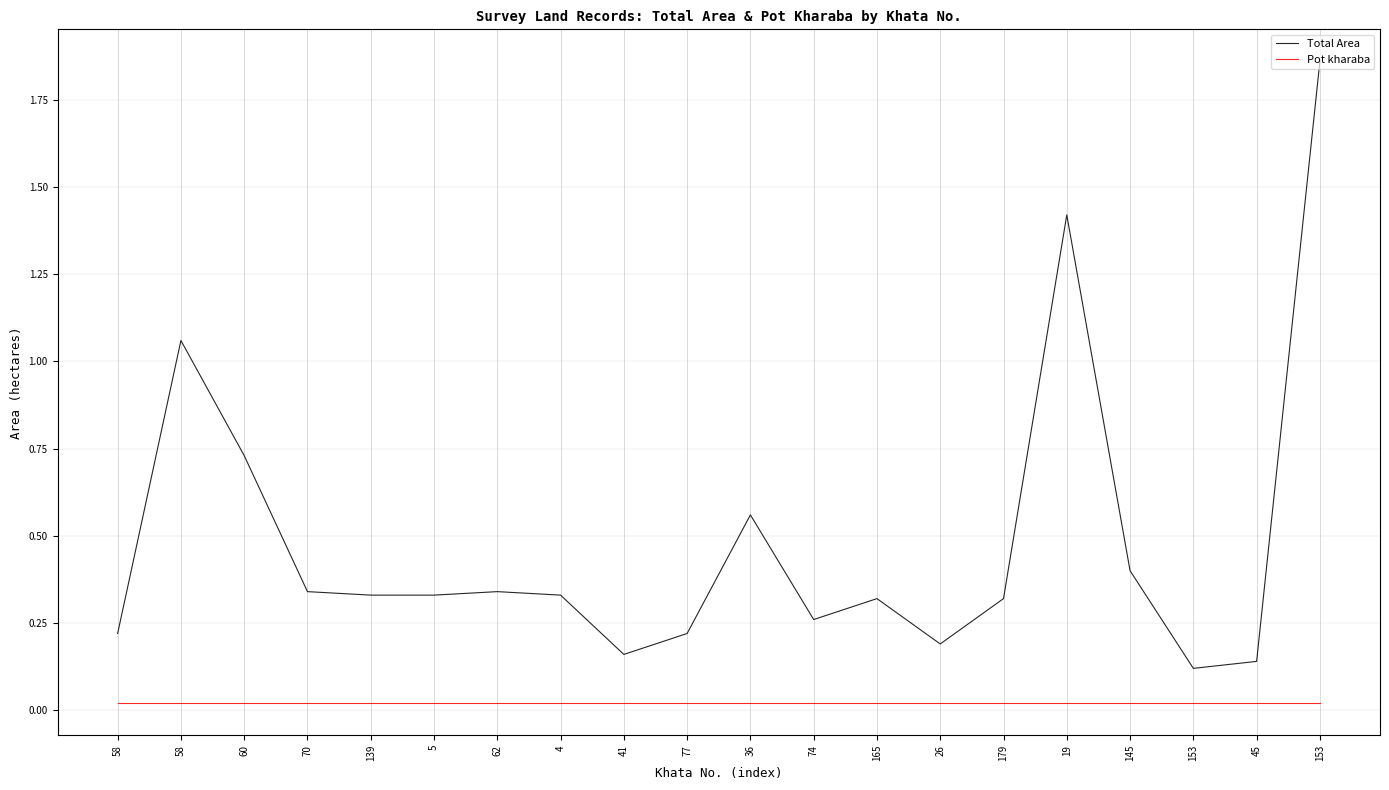

Reading left to right, what are all the values shown in this chart?

Total Area: 0.2	1.1	0.7	0.3	0.3	0.3	0.3	0.3	0.2	0.2	0.6	0.3	0.3	0.2	0.3	1.4	0.4	0.1	0.1	1.9
Pot kharaba: 0.0	0.0	0.0	0.0	0.0	0.0	0.0	0.0	0.0	0.0	0.0	0.0	0.0	0.0	0.0	0.0	0.0	0.0	0.0	0.0